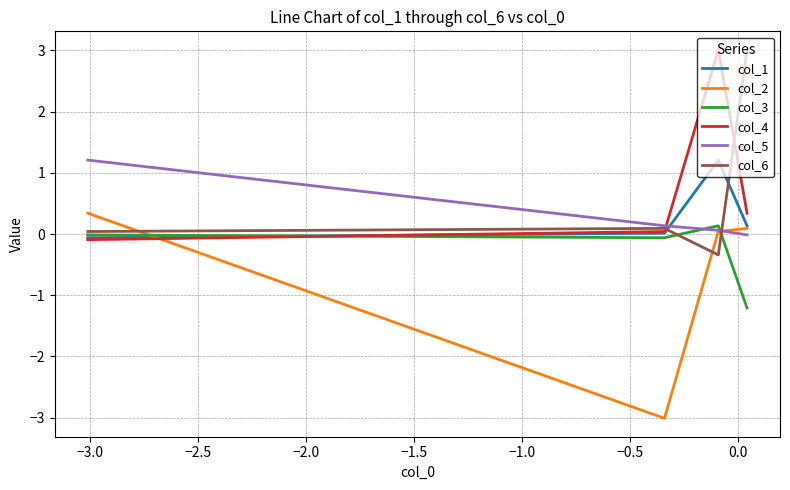

What are all the series names shown in the legend?

col_1, col_2, col_3, col_4, col_5, col_6